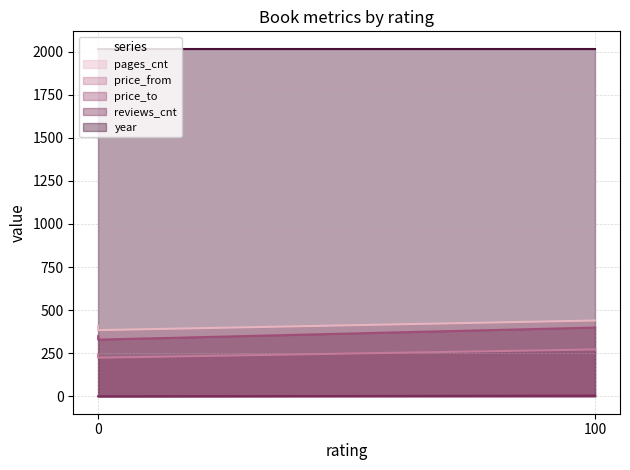

True or false: year has a value of 3052 at 0.

False